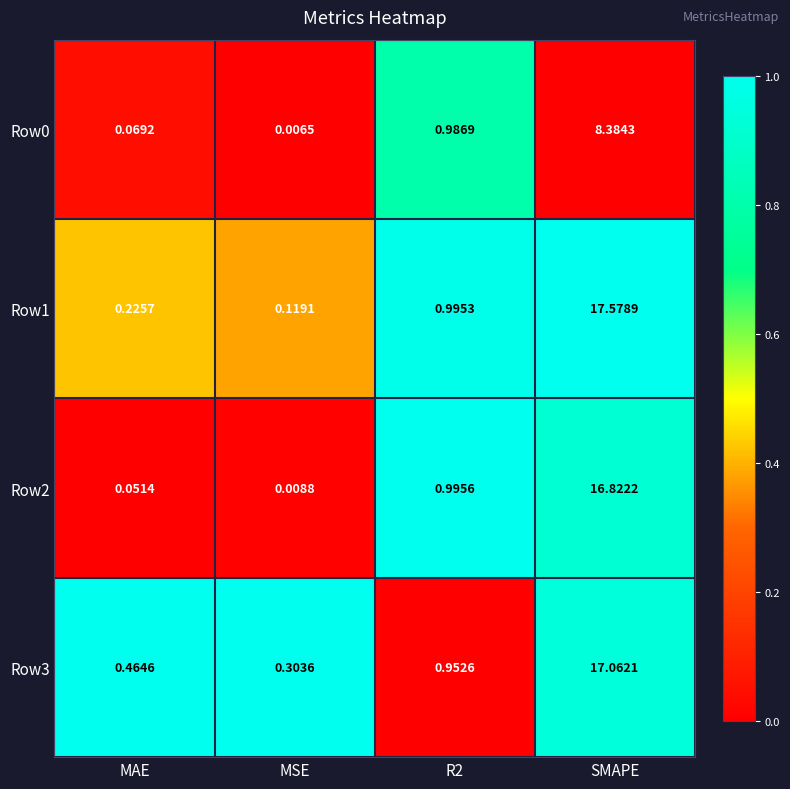

At which label does Row3 reach its peak?

SMAPE